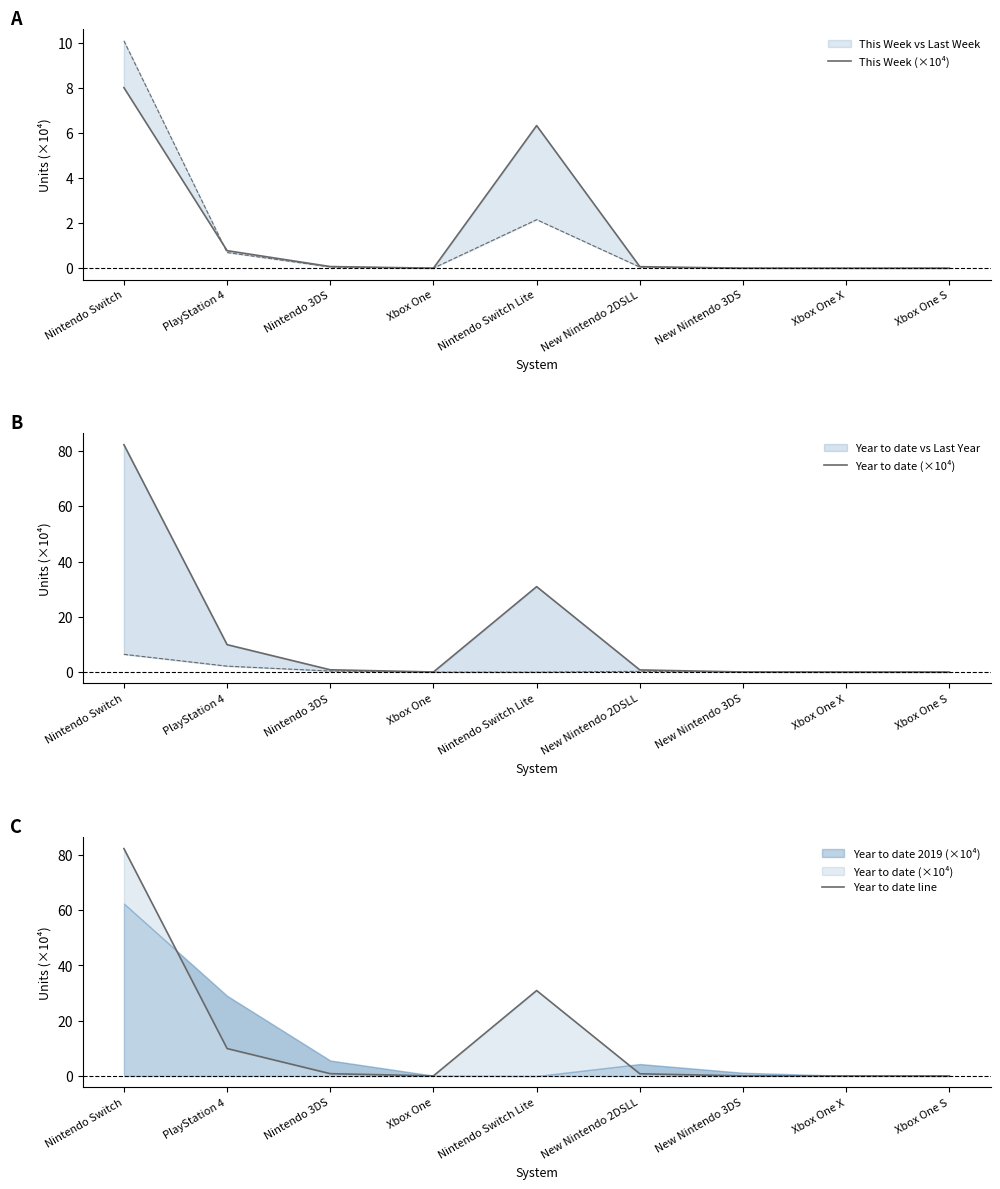

Is the value of Year to date line at Nintendo Switch Lite greater than the value of Year to date (×10⁴) at Xbox One S?

Yes